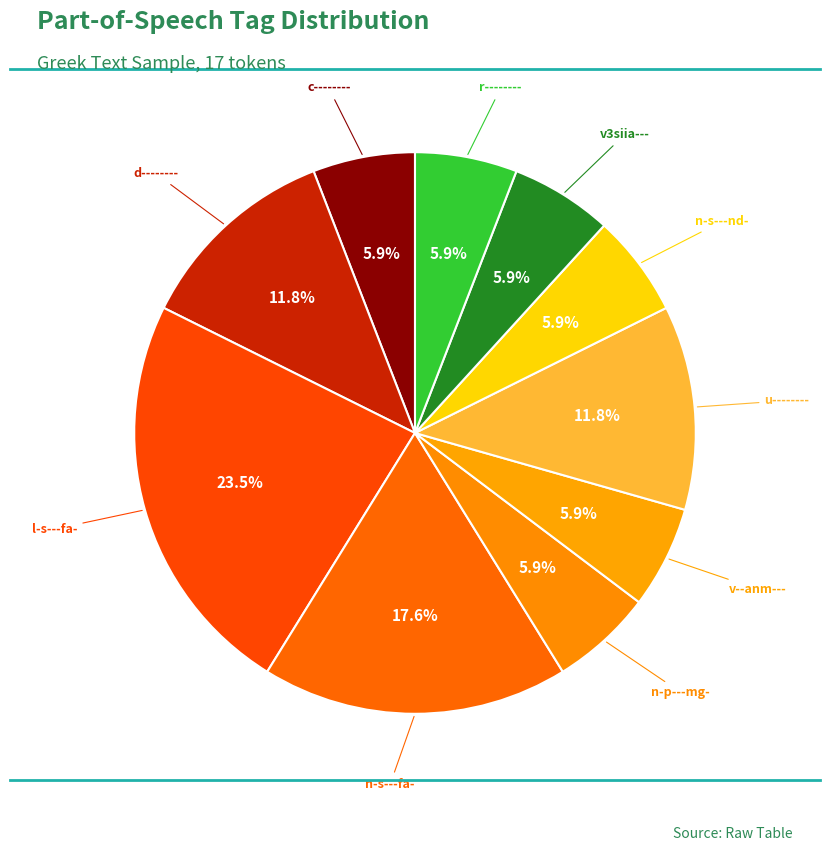

To the nearest percent, what is the difference between the largest and smallest slice percentages?

18%